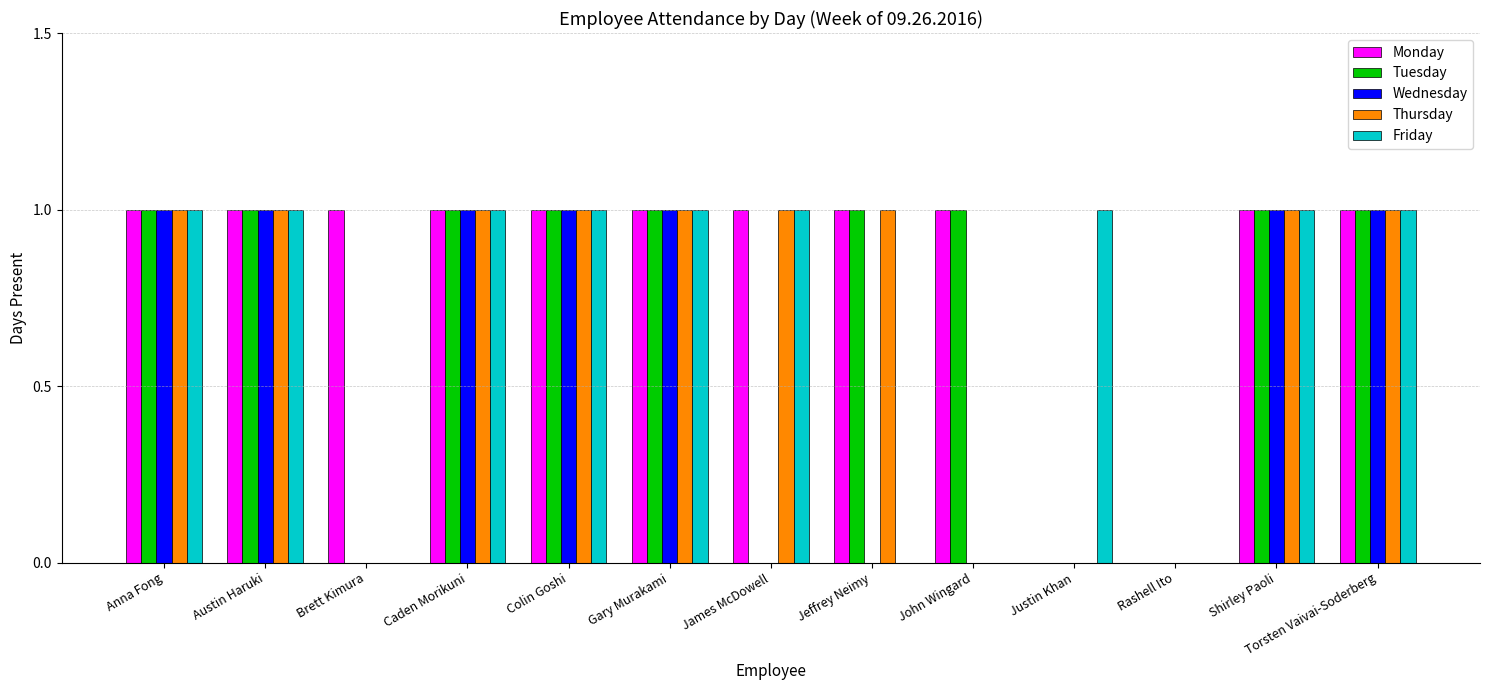

Is it true that Thursday equals 0 at Brett Kimura?

True